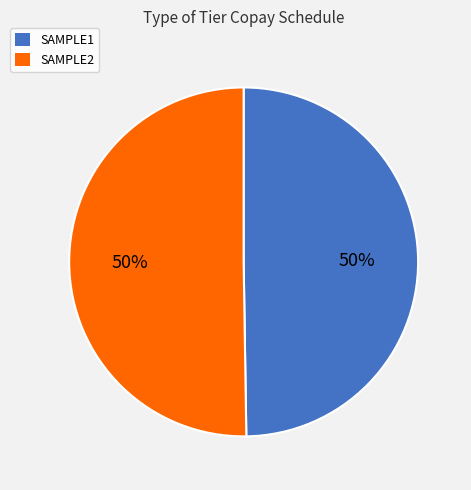

What is the ratio of the value at SAMPLE2 to the value at SAMPLE1?

1.0